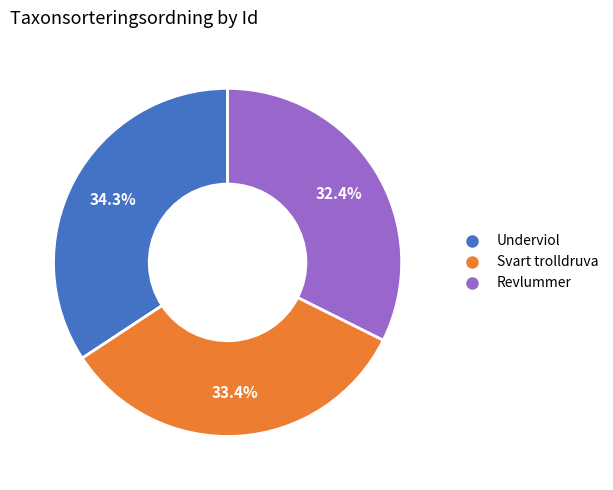

Is there any slice that represents more than half of the pie?

No